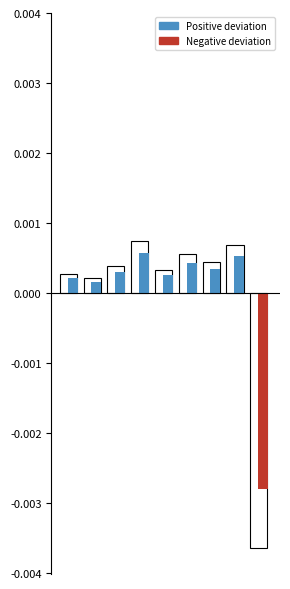

How many data points does each series have?

9